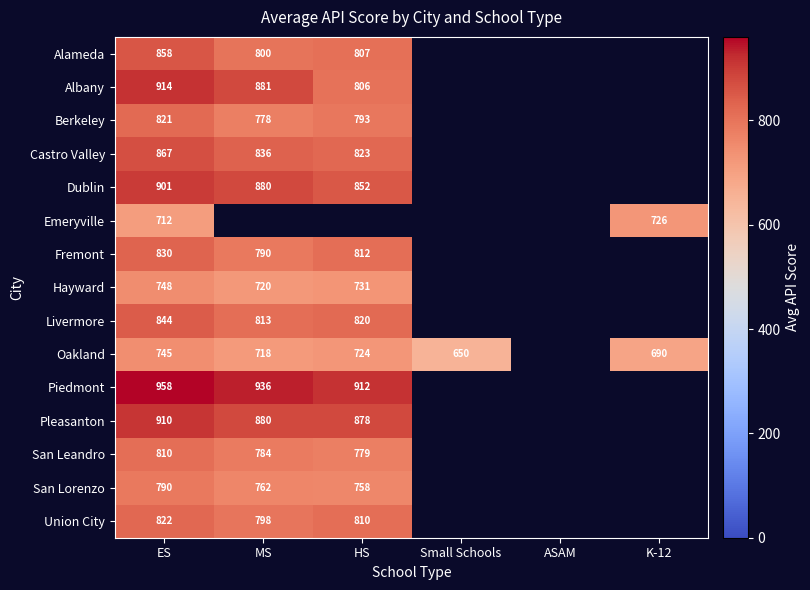

Count the number of categories in the chart.

6